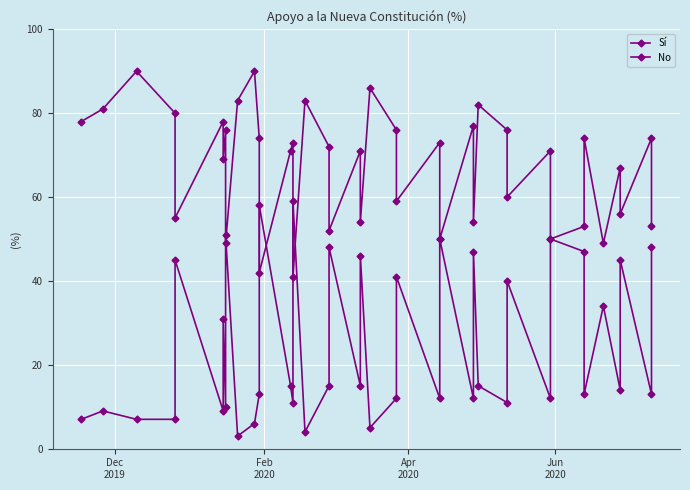

Where is the first local maximum for No?

Feb
2020